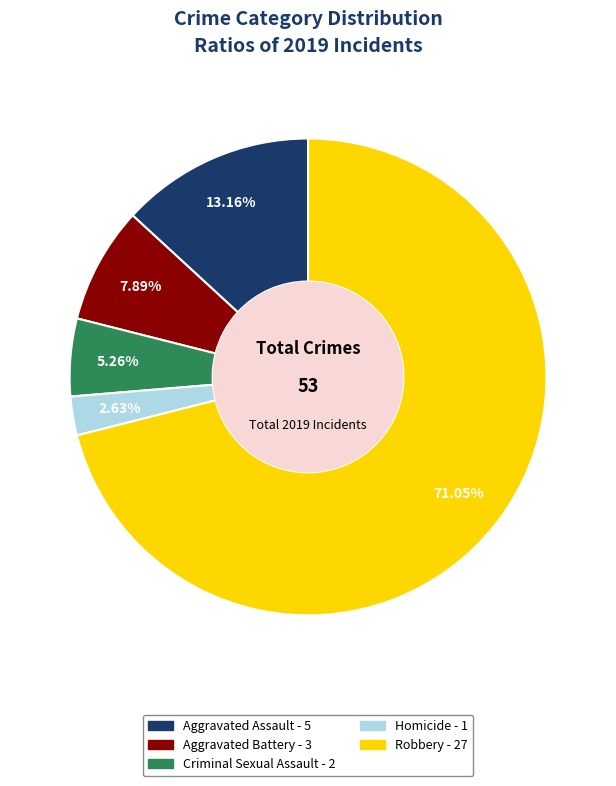

Which category has the biggest portion of the pie?

Robbery